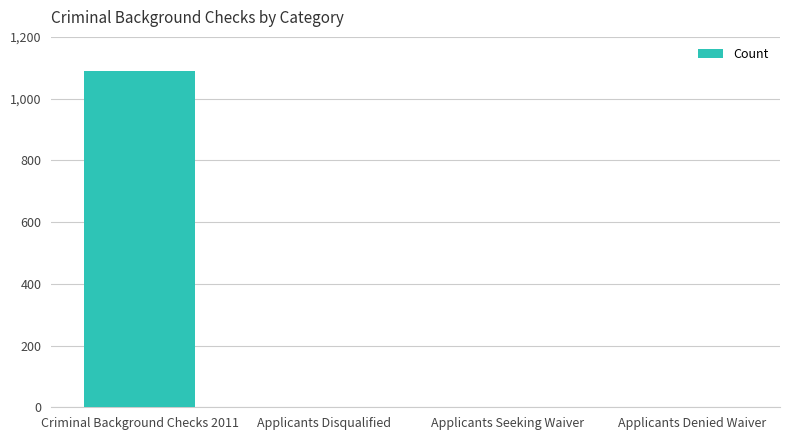

What is the approximate value at Criminal Background Checks 2011, to the nearest 50?

1100